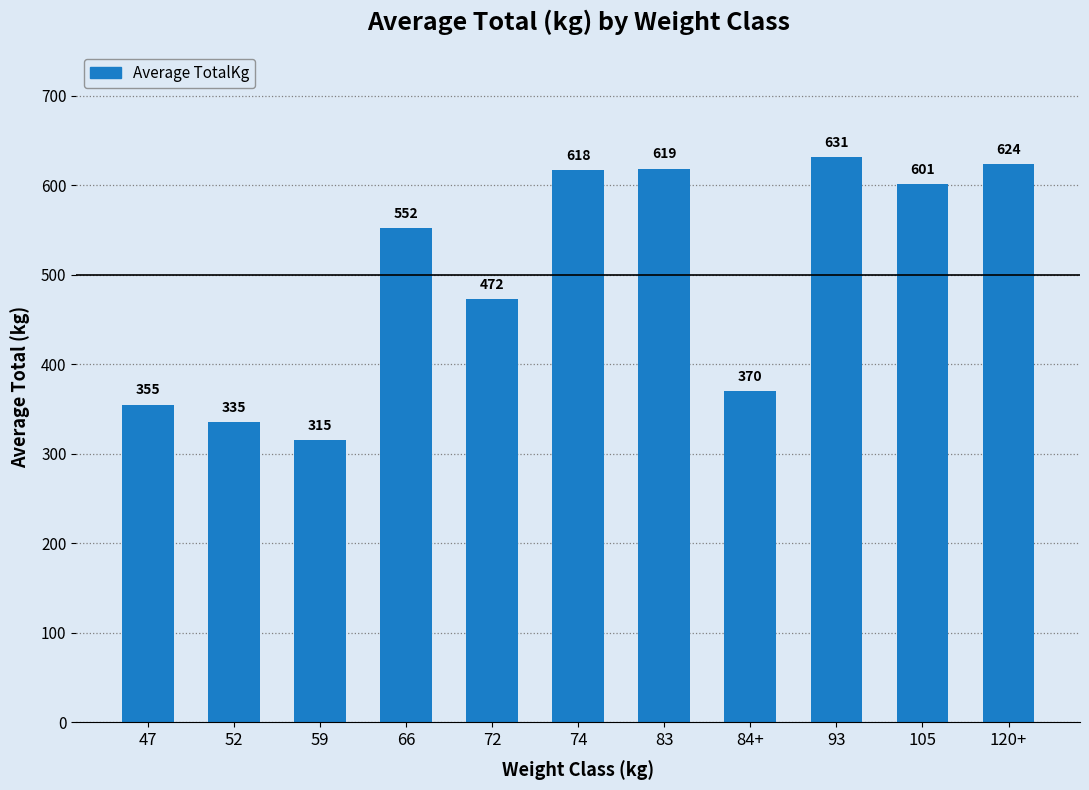

Count the number of data series in this chart.

1